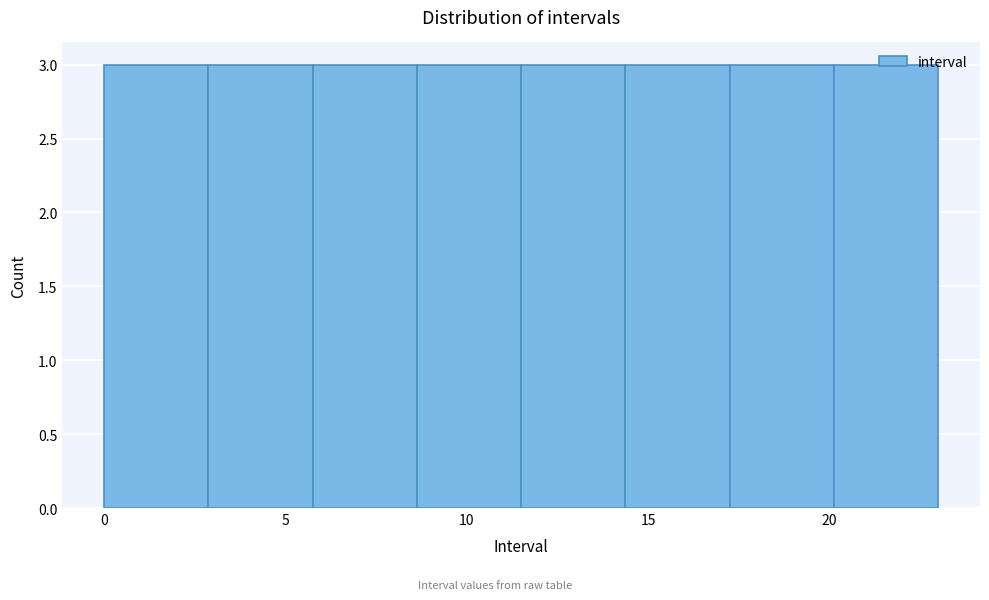

What is the height of the bar covering 6.0 to 8.5 on the x-axis? Neither the bar edges nor the heights are printed on the chart, so give them approximately, as read against the axes.

3